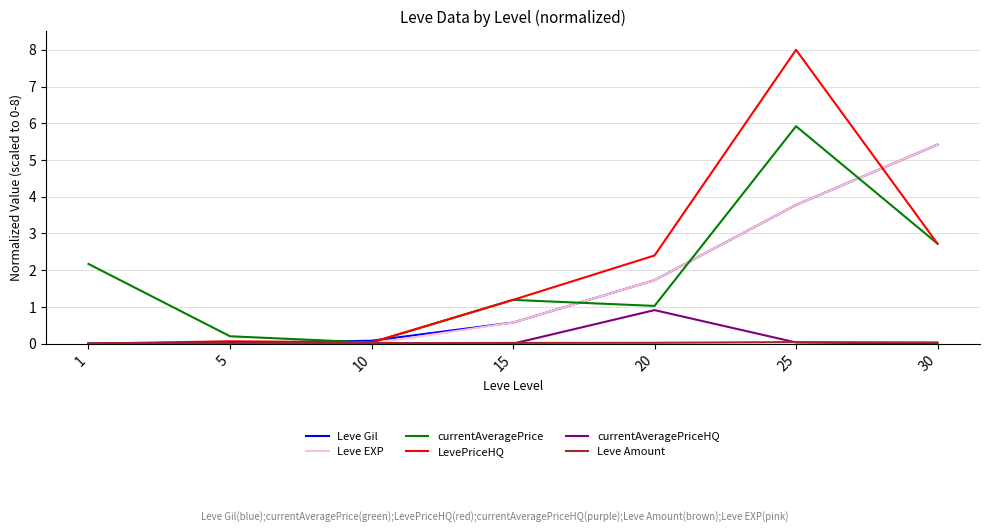

At which label is Leve EXP closest to 2?

20